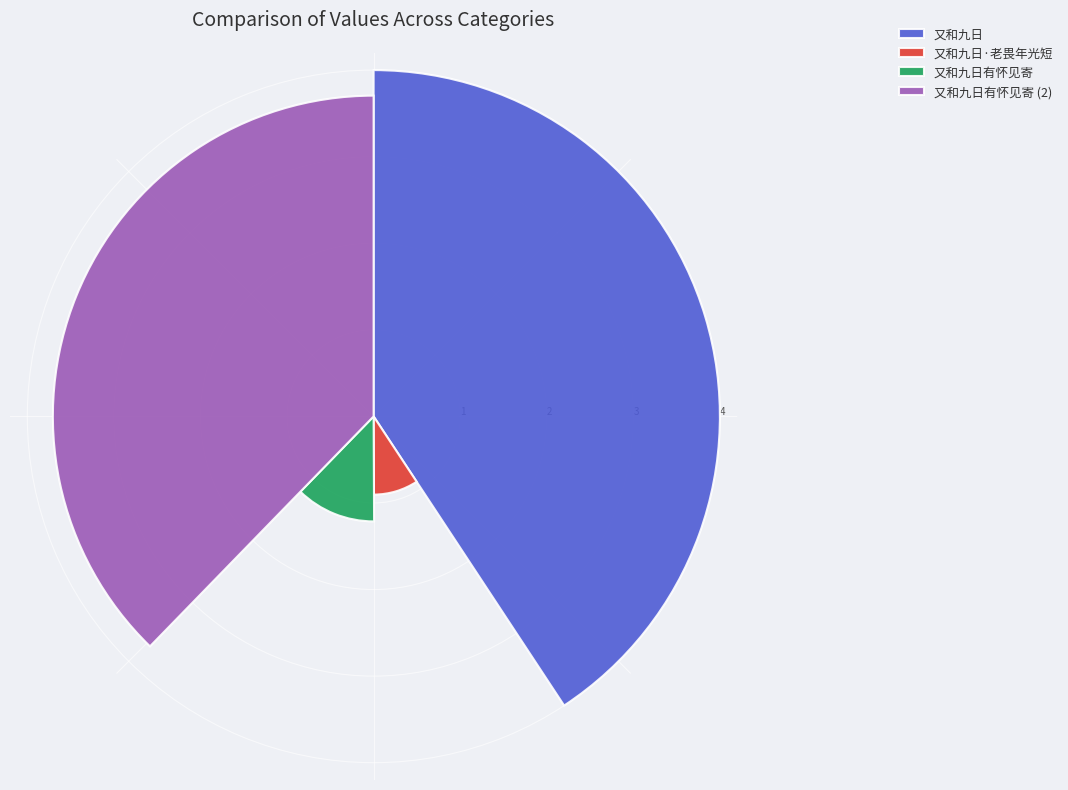

Combined, what portion of the pie is 又和九日 and 又和九日有怀见寄?

78.5%